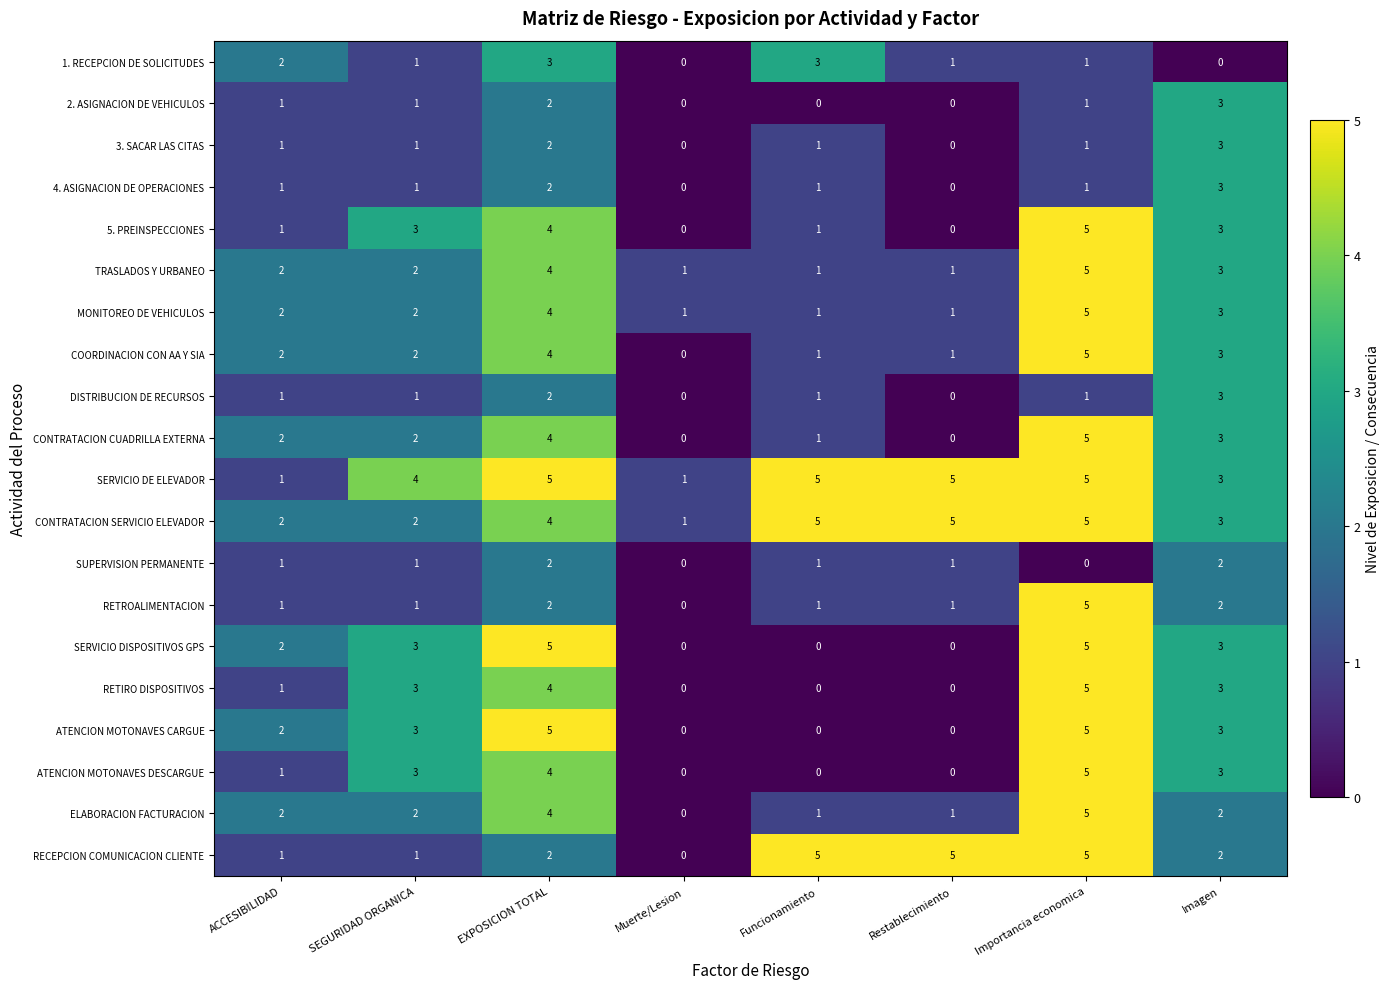

What is the highest value of the CONTRATACION CUADRILLA EXTERNA series?

5